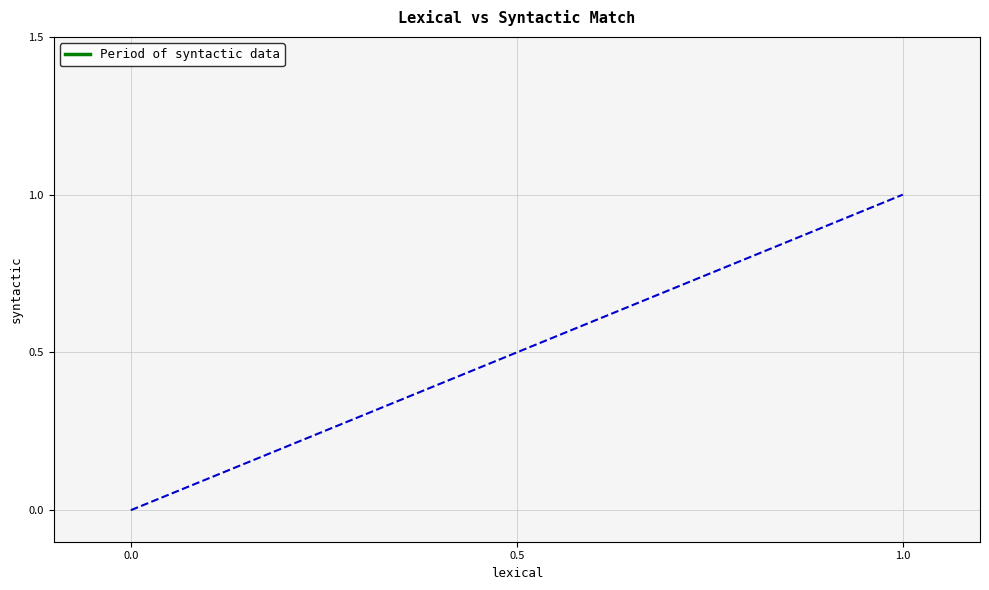

What is the value of the 10th point from the left?

1